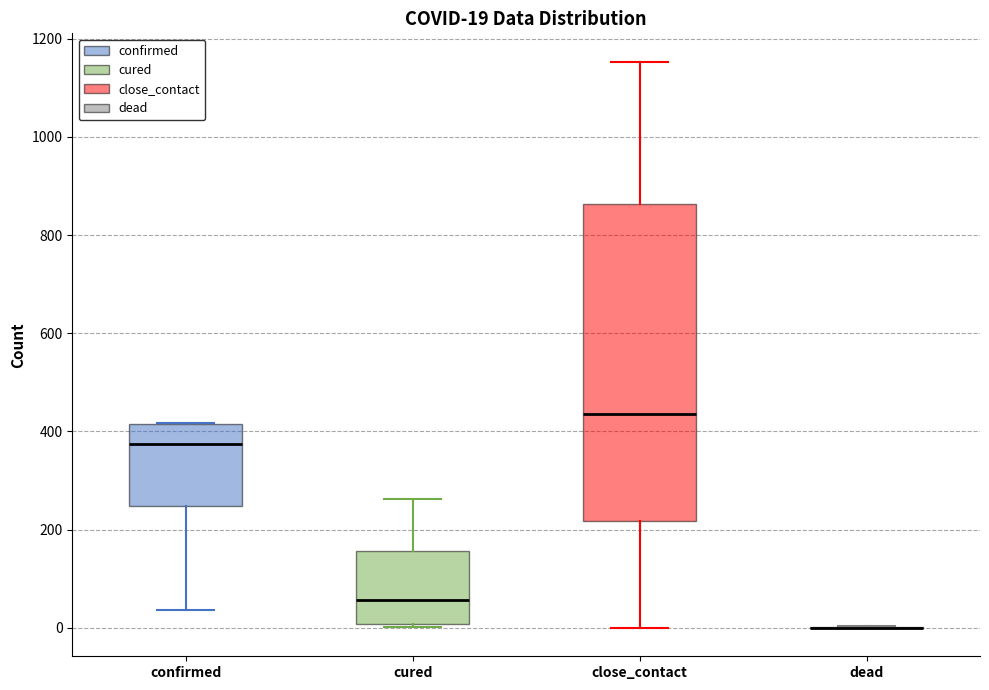

Comparing the boxes themselves (not the whiskers), which one is the tallest?

close_contact